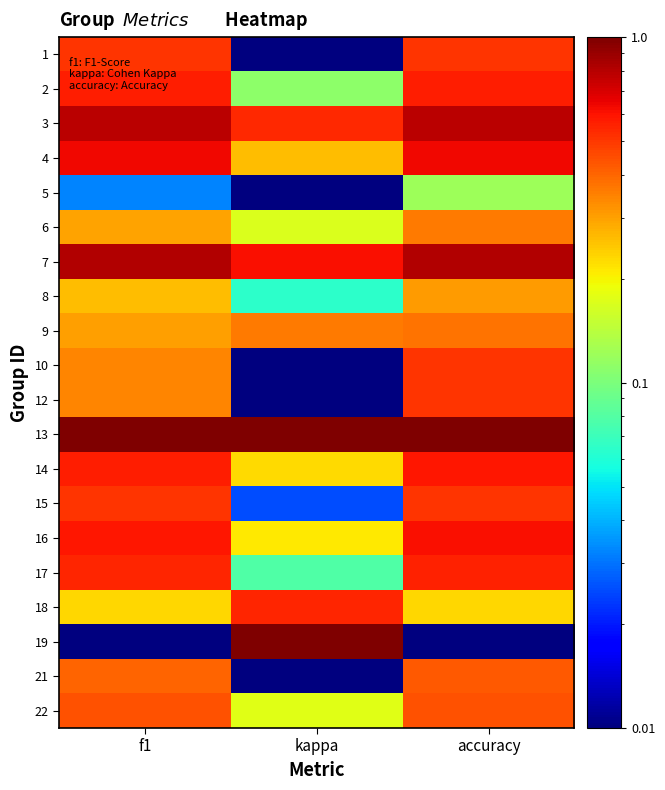

Rank the series by their maximum value, from lowest to highest.

5, 8, 6, 9, 21, 22, 1, 10, 12, 15, 18, 17, 2, 14, 16, 4, 3, 7, 13, 19